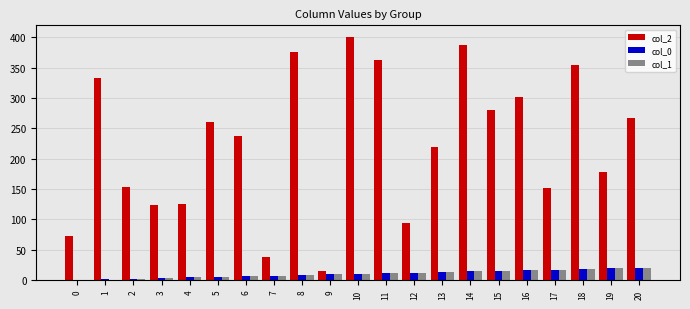

Is the value of col_0 at 4 greater than the value of col_2 at 7?

No